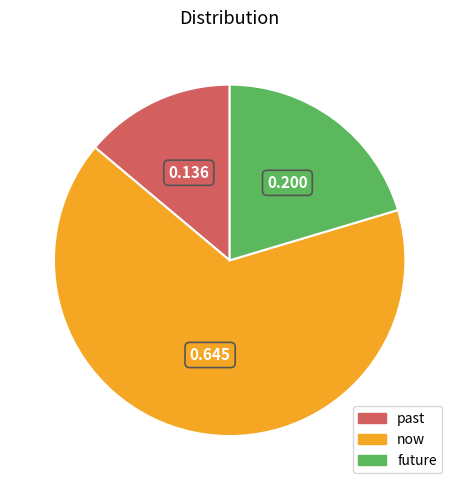

Which category has the smallest portion of the pie?

past